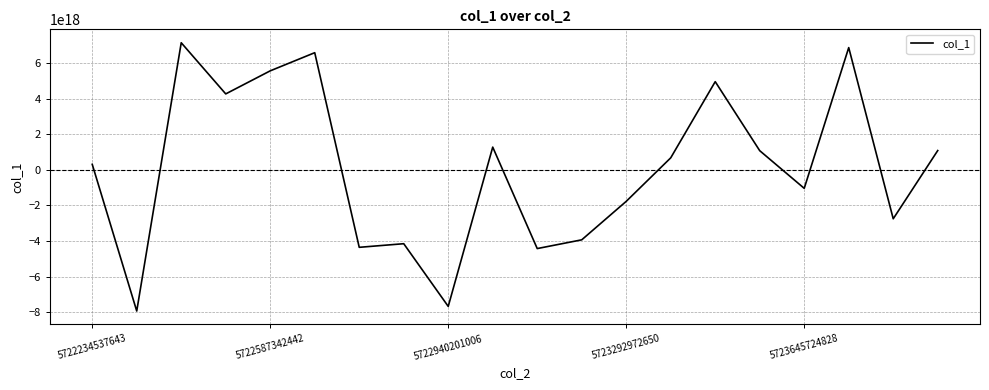

How many interior local valleys (lower than both neighbors) does the data have?

7